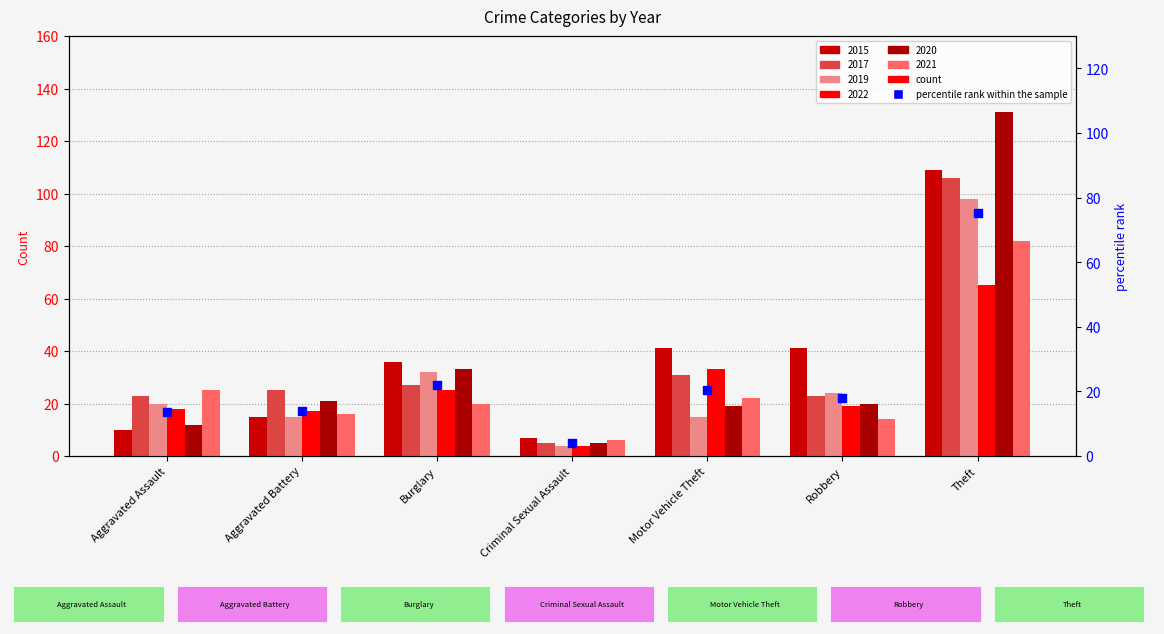

Between Aggravated Assault and Robbery, which is larger?

Robbery